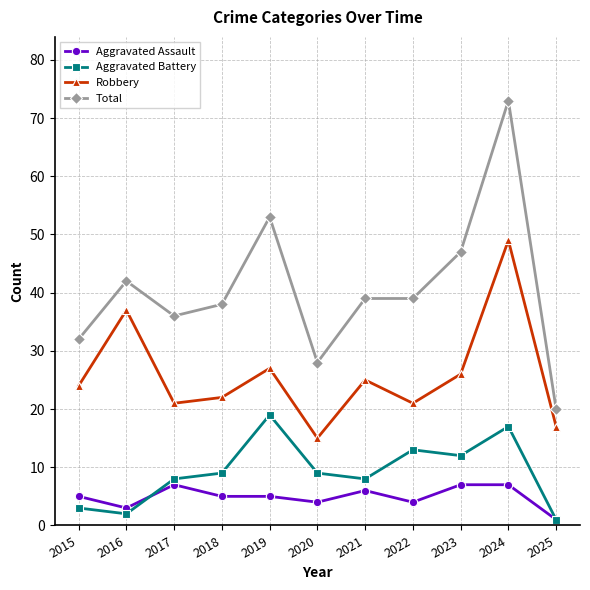

What is the value of the Aggravated Assault point at the 11th from the left?

1